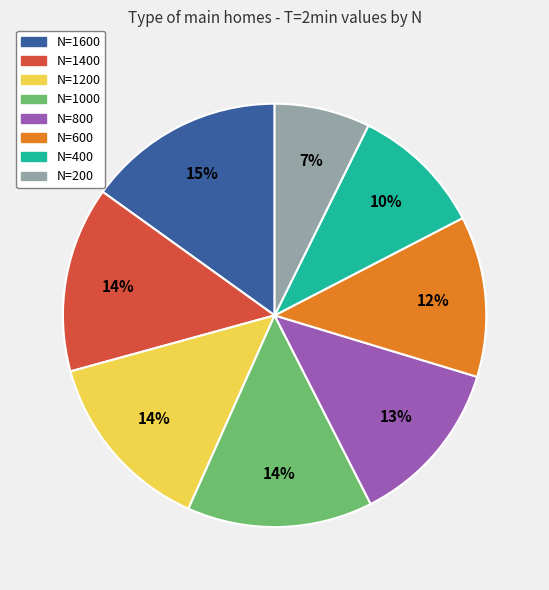

To the nearest percent, what is the combined percentage of N=600 and N=1600?

27%